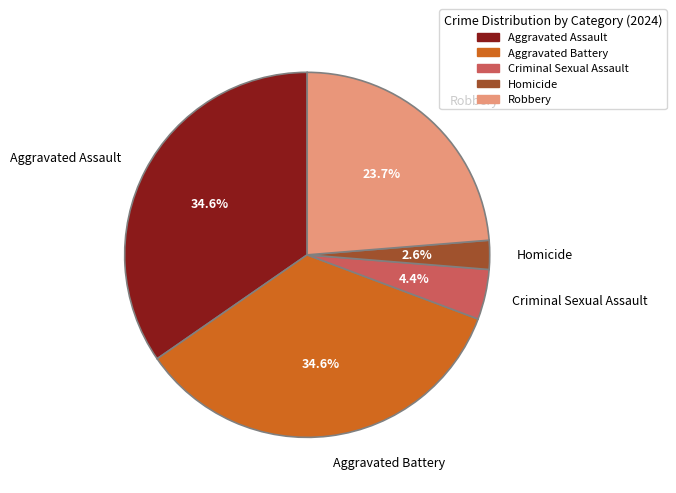

To the nearest percent, what is the difference between the Homicide and Aggravated Assault slice percentages?

32%